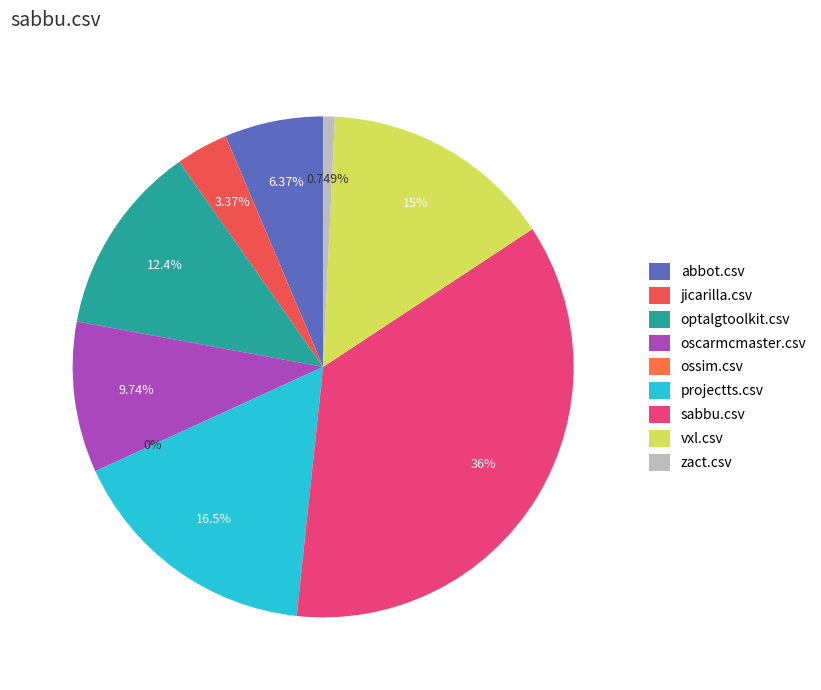

The ossim.csv slice represents 12% of the pie. True or false?

False